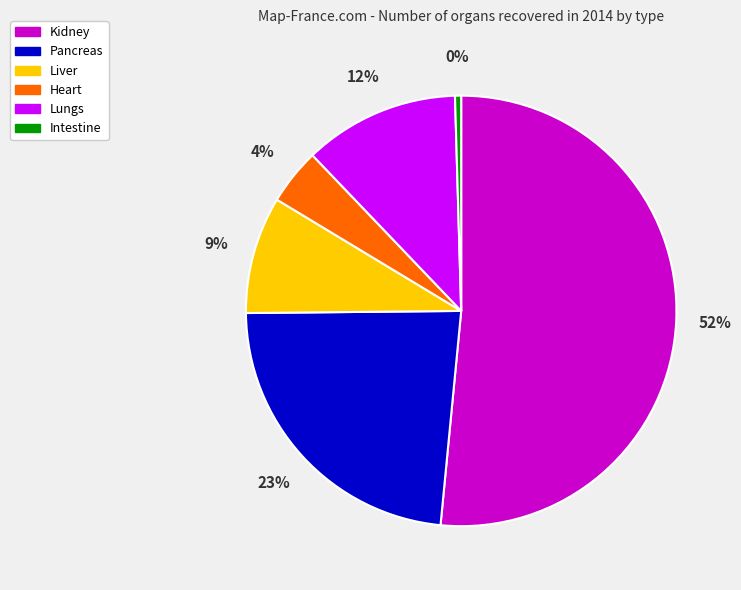

How many slices are in this pie chart?

6